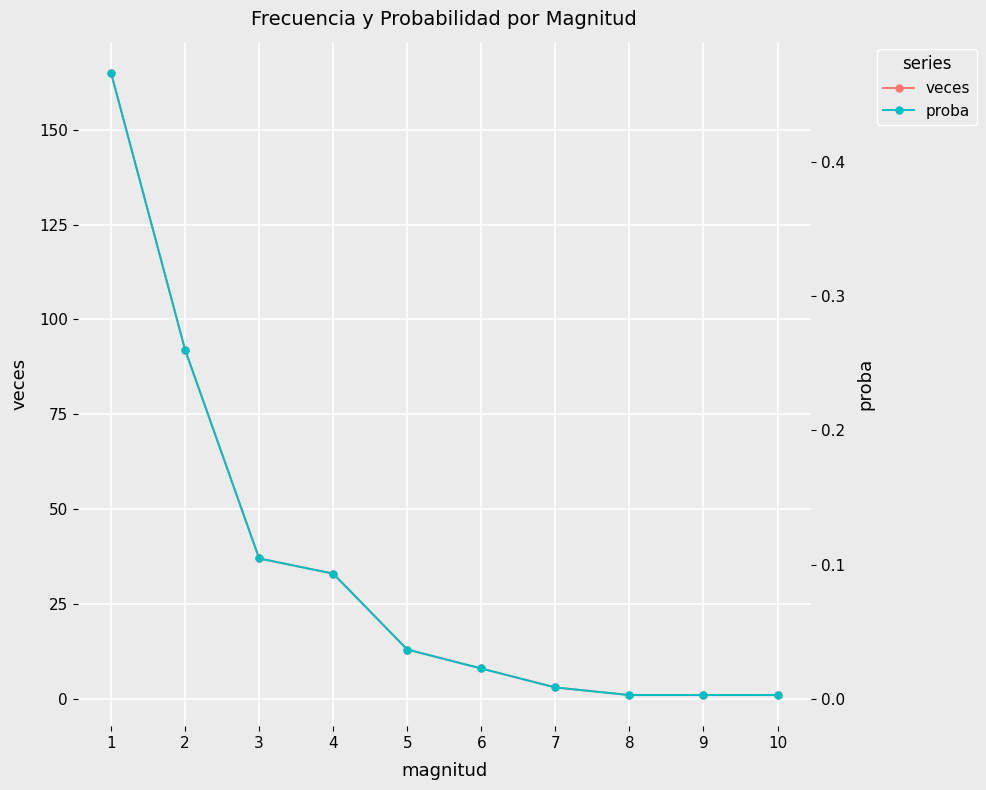

Which series changed the most between 1 and 9?

veces